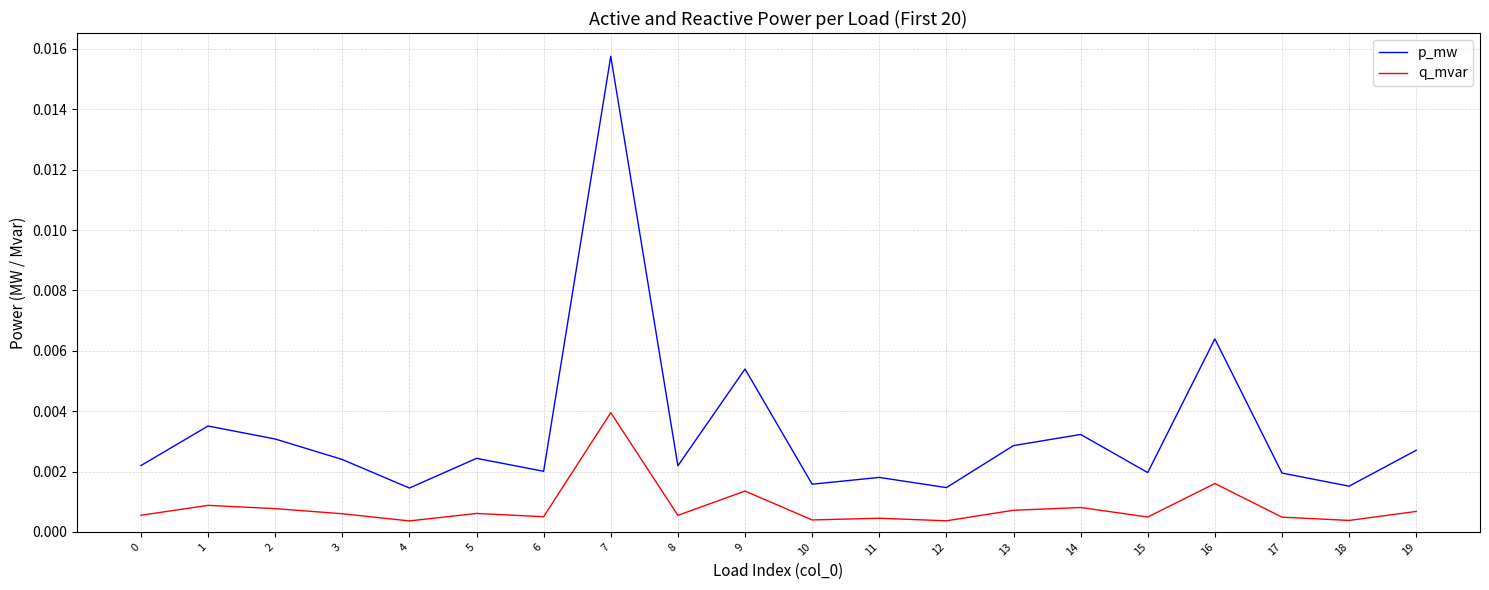

Which label corresponds to the largest value in the chart?

7